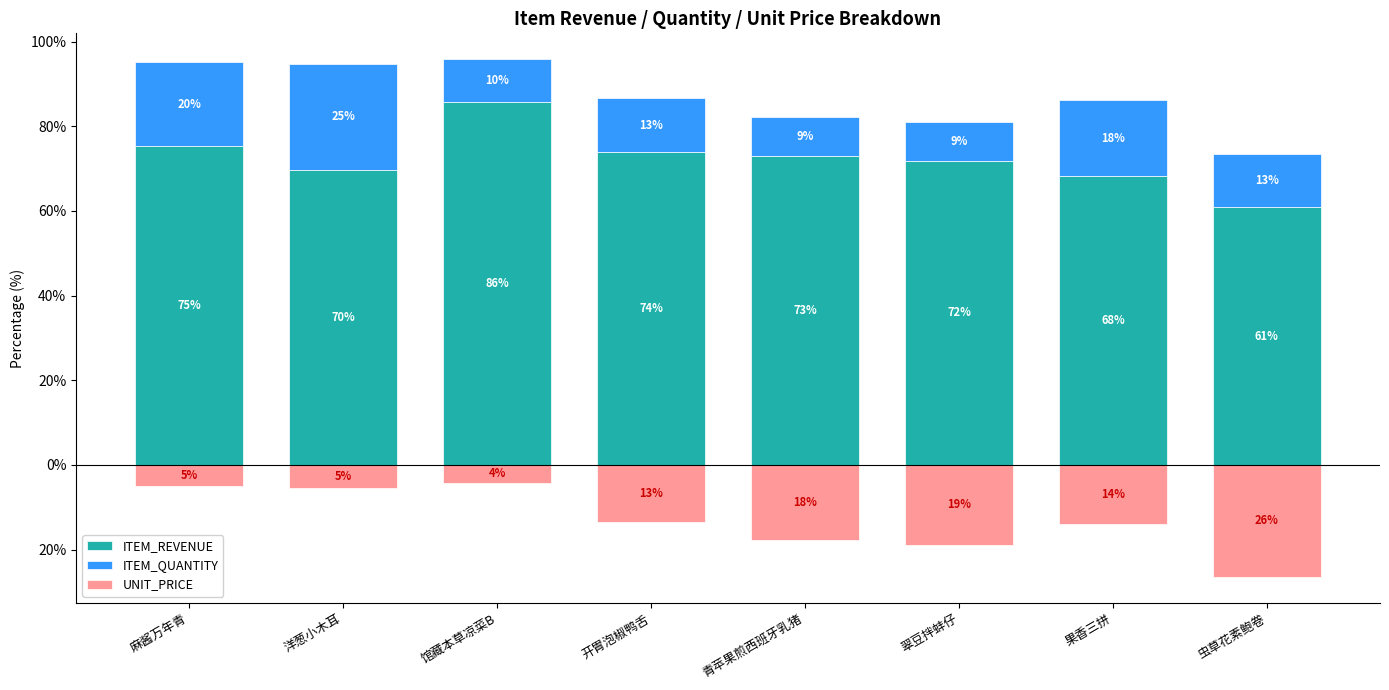

True or false: UNIT_PRICE has a value of -2.0 at 馆藏本草凉菜B.

False